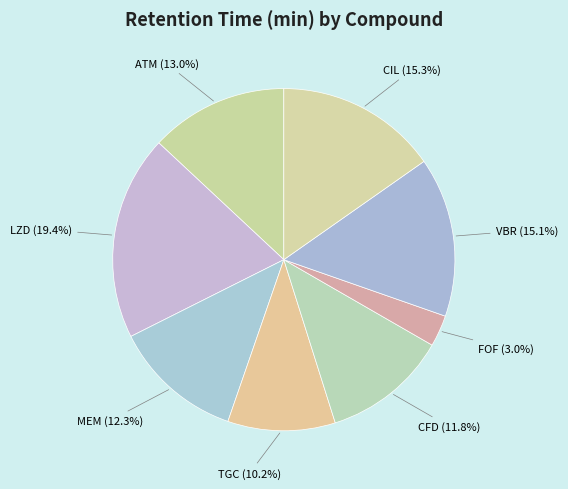

To the nearest percent, what percentage of the pie is VBR?

15%